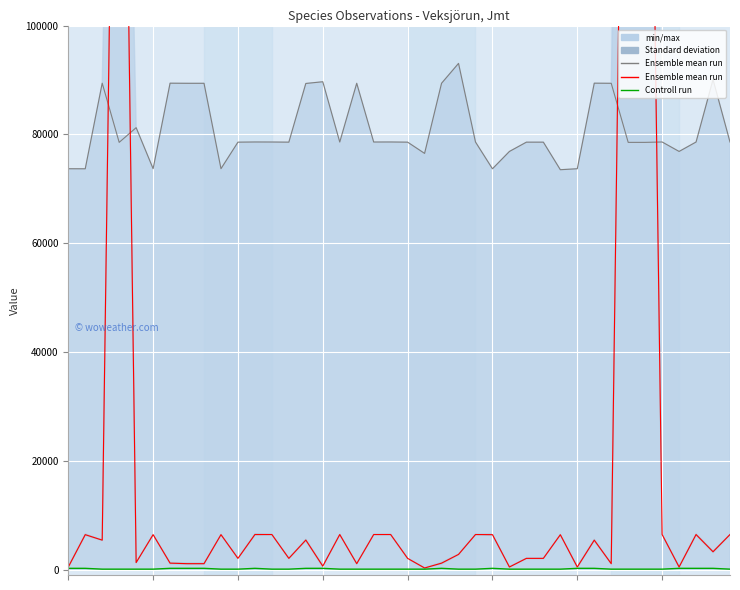

What is the minimum value for Ensemble mean run (red)?

314